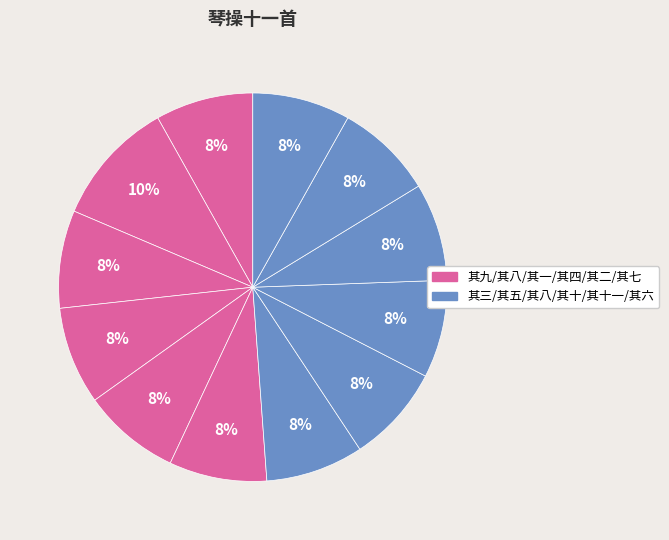

How many segments does this pie chart have?

12